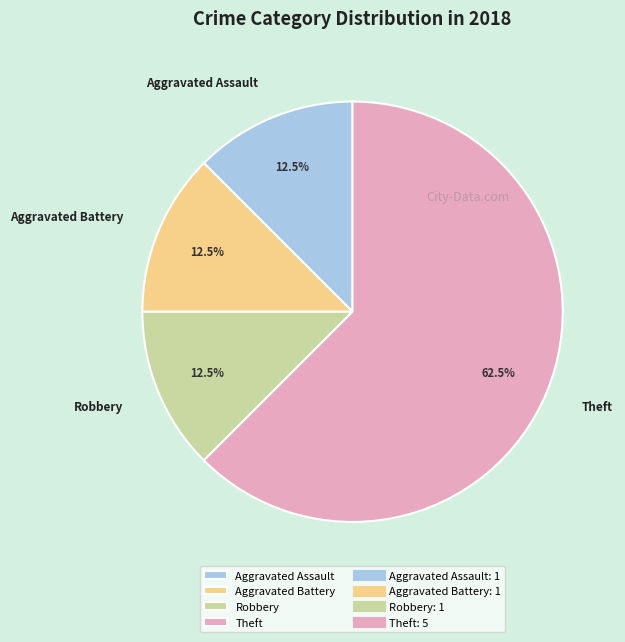

Which category has the biggest portion of the pie?

Theft